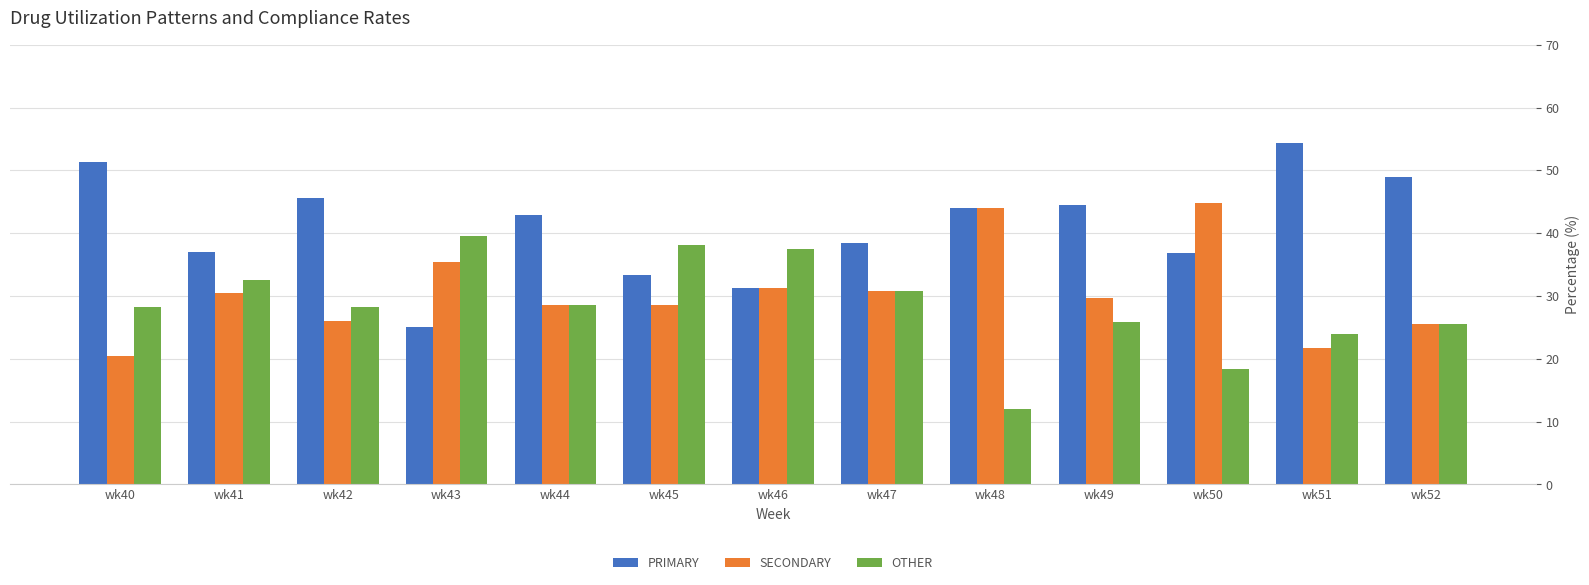

How many values in the SECONDARY series exceed 29?

7